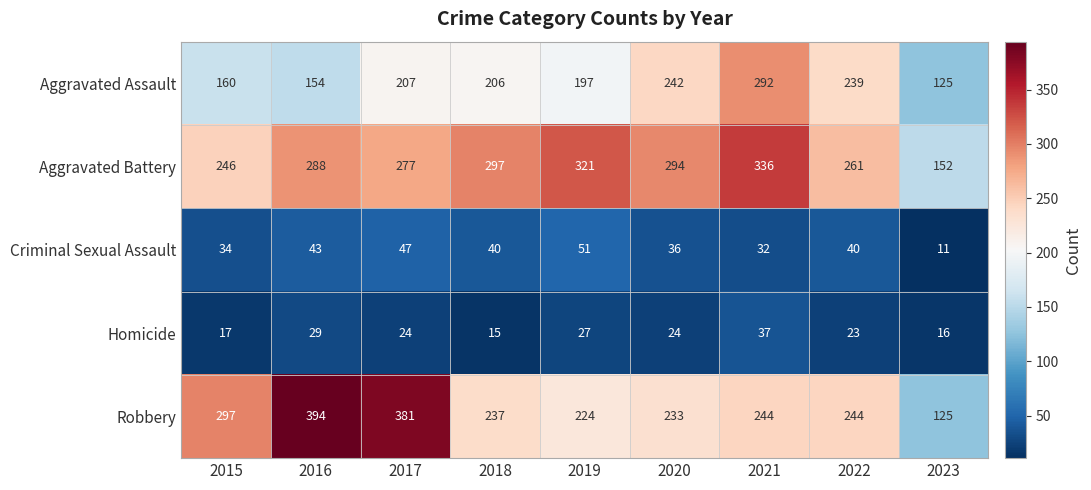

How many data points in Robbery are less than 244?

4